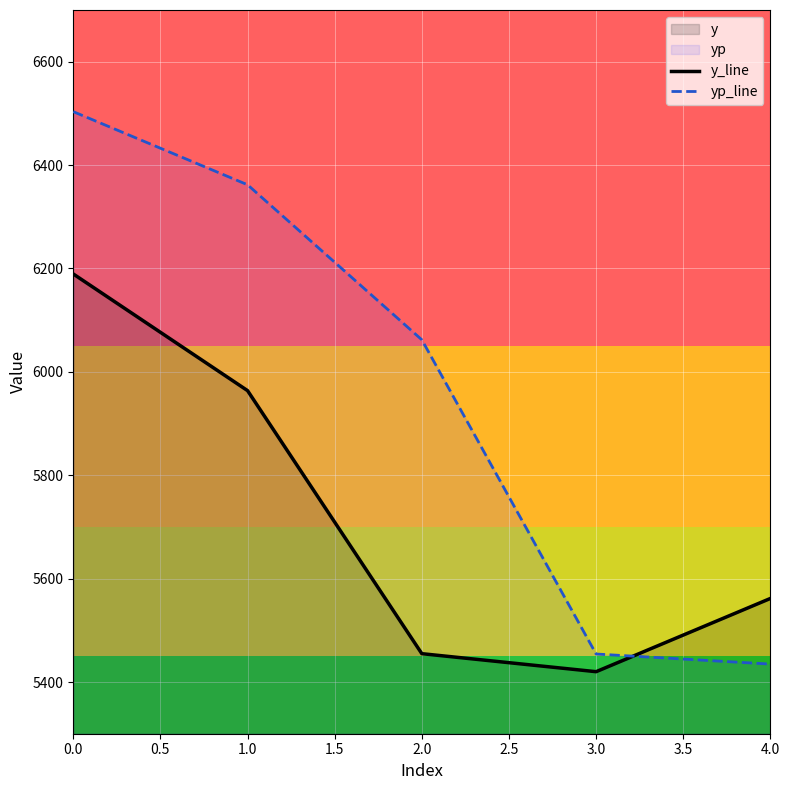

The value of yp_line at 3.0 is 7503.0. True or false?

False